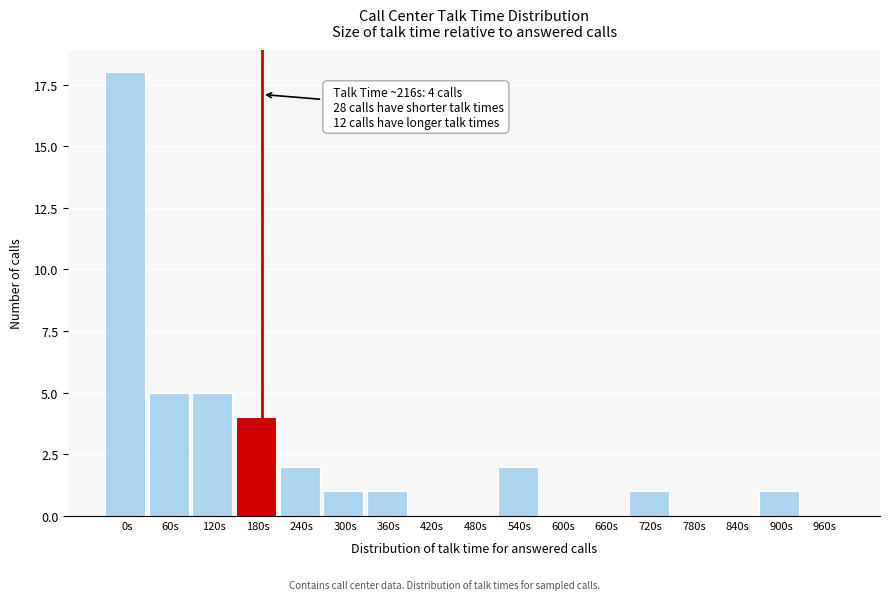

Reading right to left, what are all the values shown in this chart?

960s=0	900s=1	840s=0	780s=0	720s=1	660s=0	600s=0	540s=2	480s=0	420s=0	360s=1	300s=1	240s=2	180s=4	120s=5	60s=5	0s=18